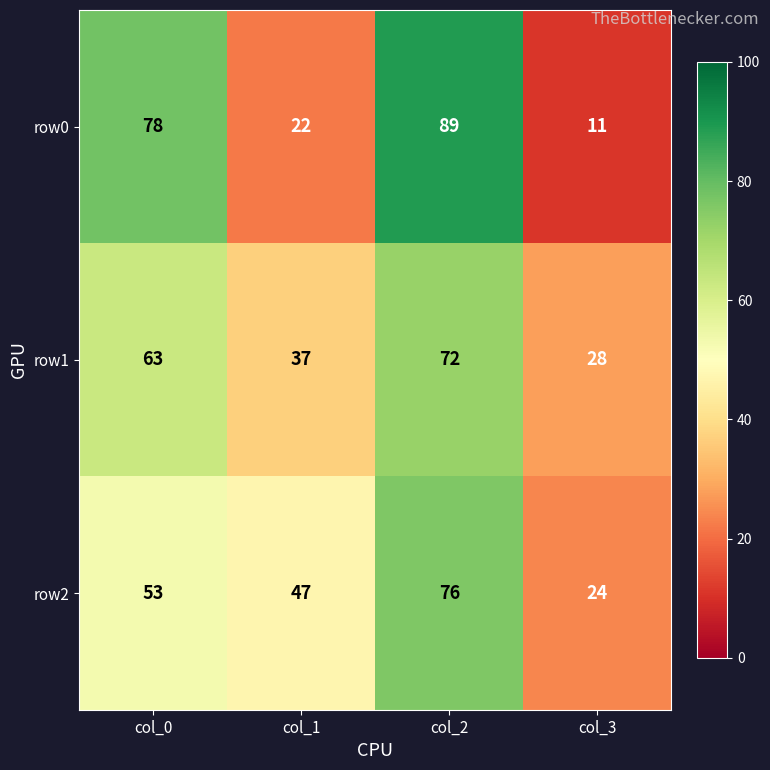

Which category has the lowest value in the row0 series?

col_3